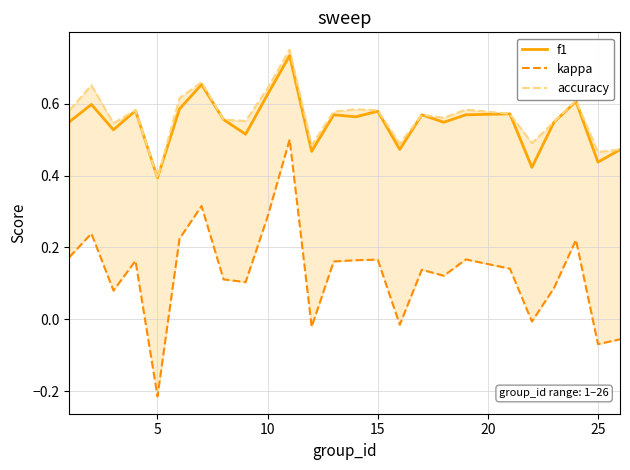

How many interior local valleys does the f1 series have?

9